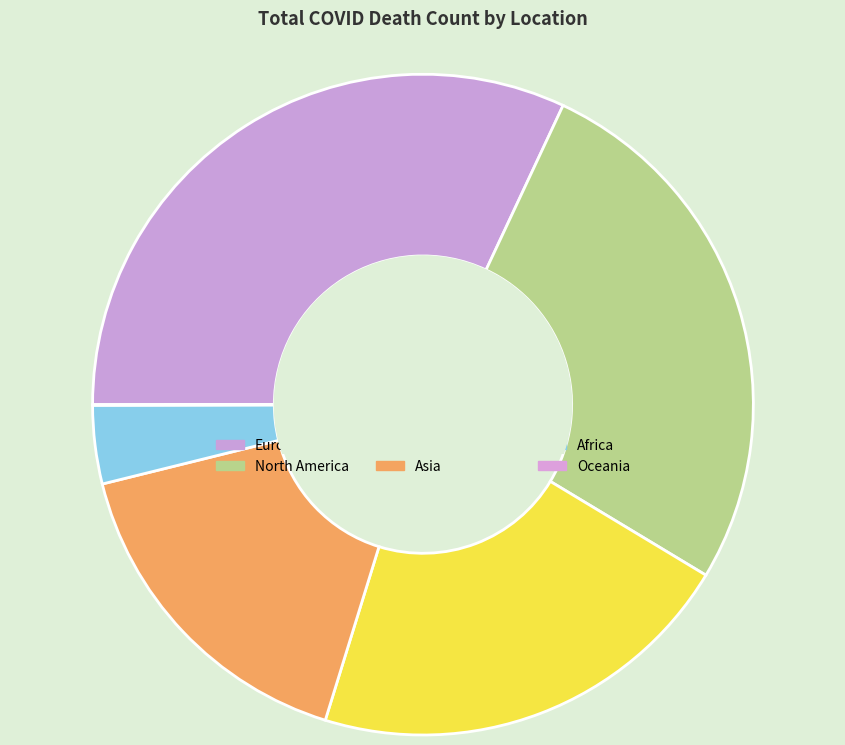

Is it true that South America is 30% of the pie?

False